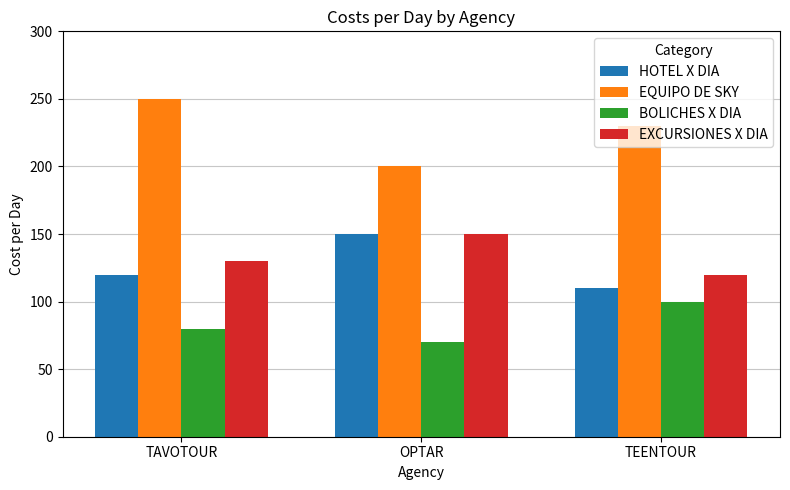

What is the greatest value displayed?

250